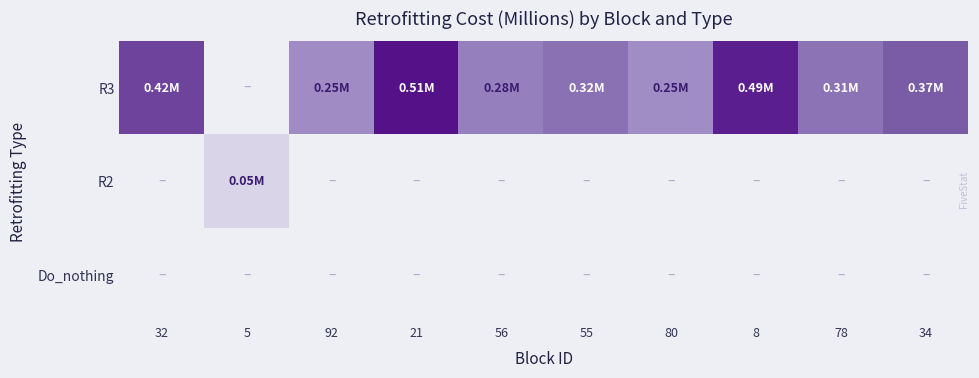

At which category is the sum across all series the highest?

21